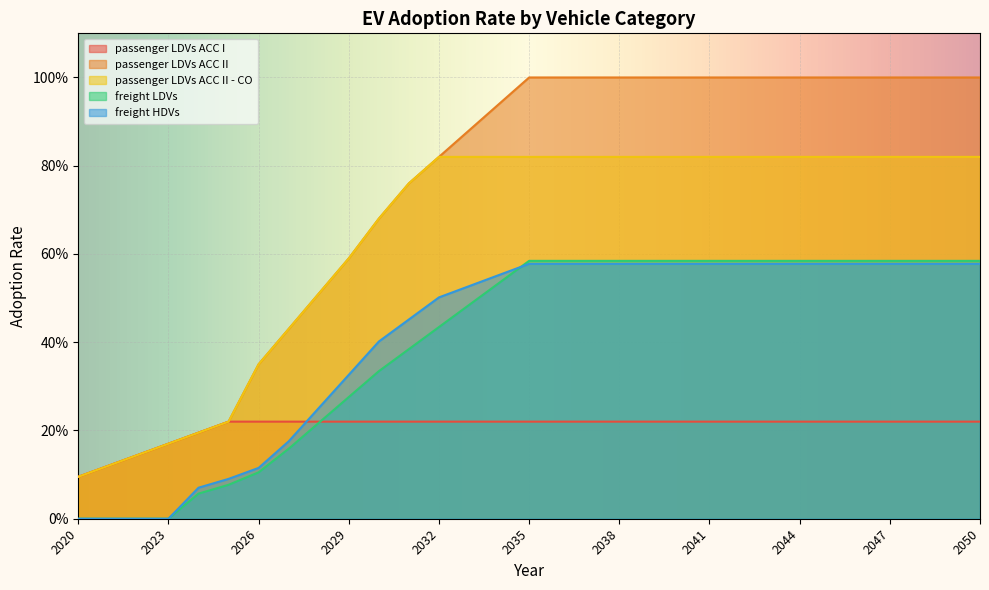

Between 2028 and 2029, which series saw the biggest shift?

passenger LDVs ACC II